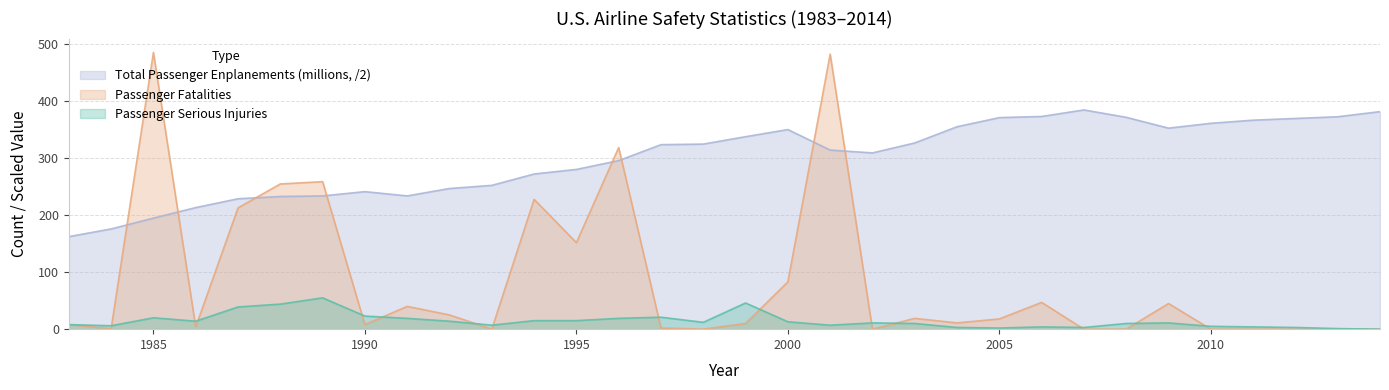

Count the number of categories in the chart.

32